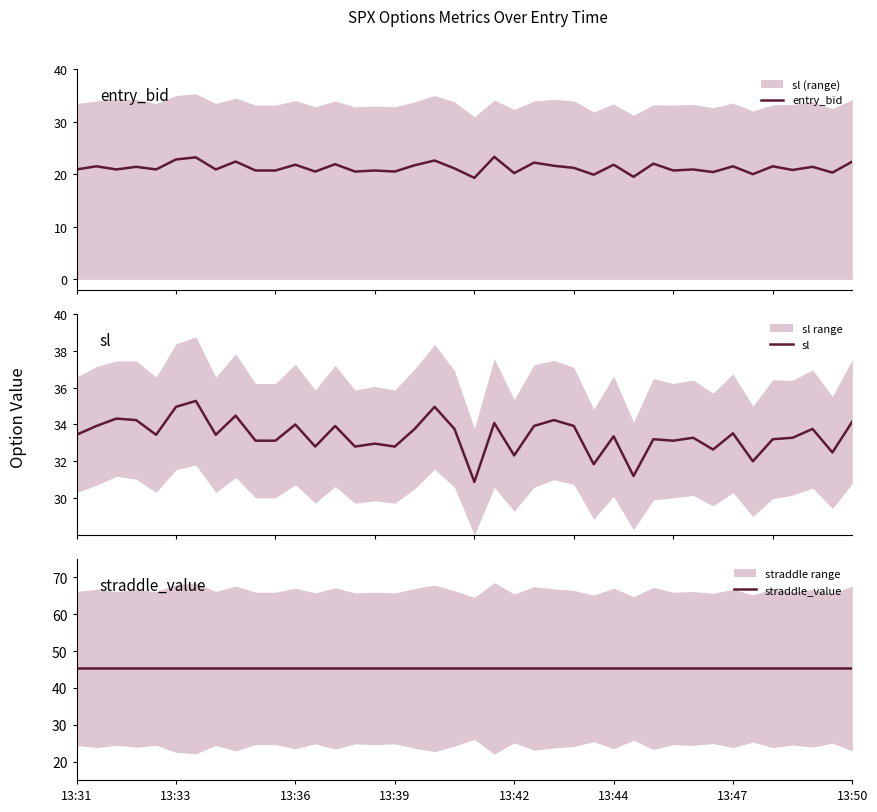

Is this an area chart (filled region under the line)?

No